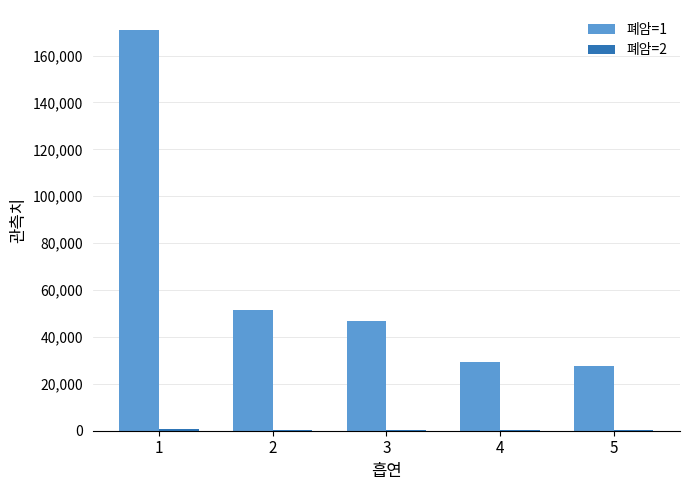

What is the greatest value displayed?

170867